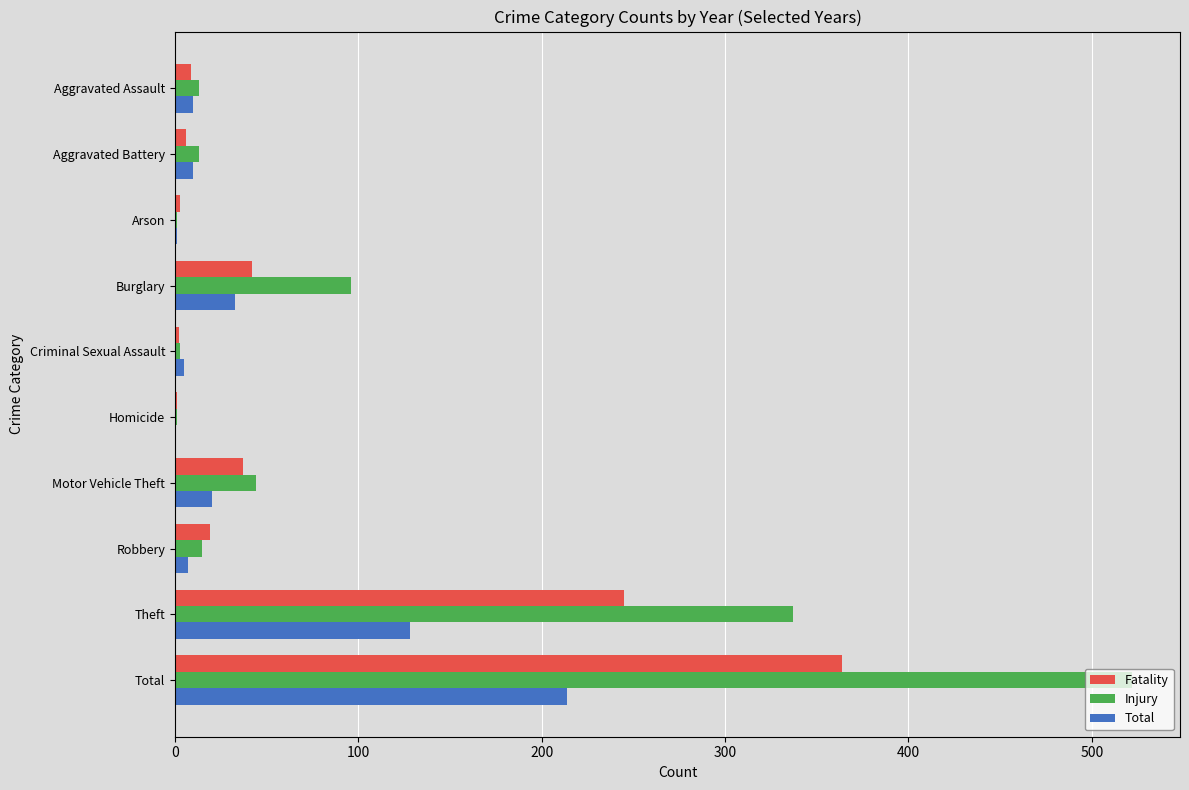

The value of Fatality at Burglary is 42. True or false?

True